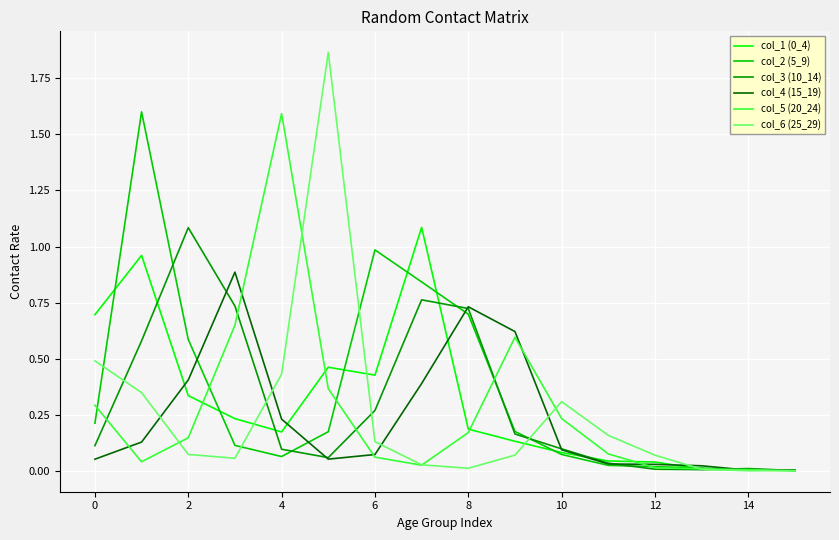

What is the sum of all col_2 (5_9) values?

5.6